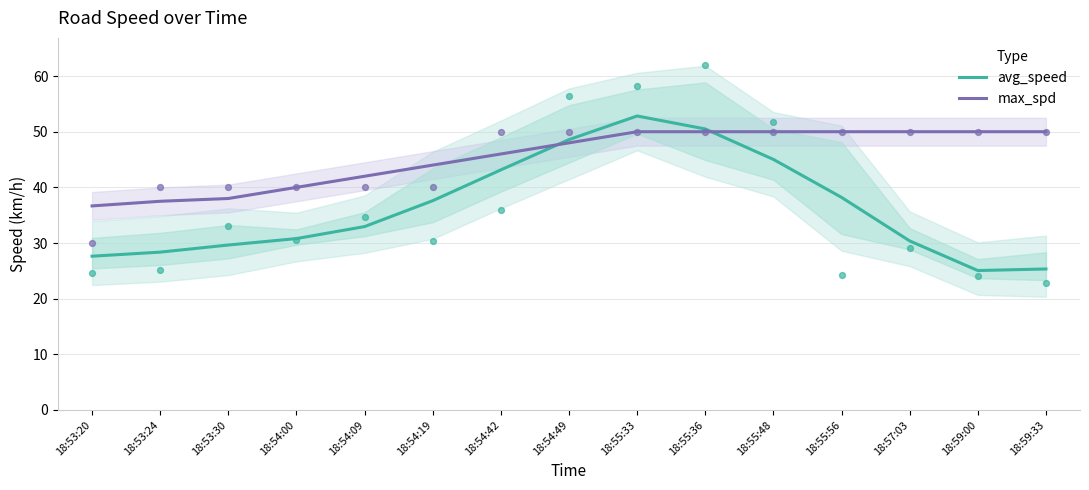

Which series has the largest total across all categories?

max_spd